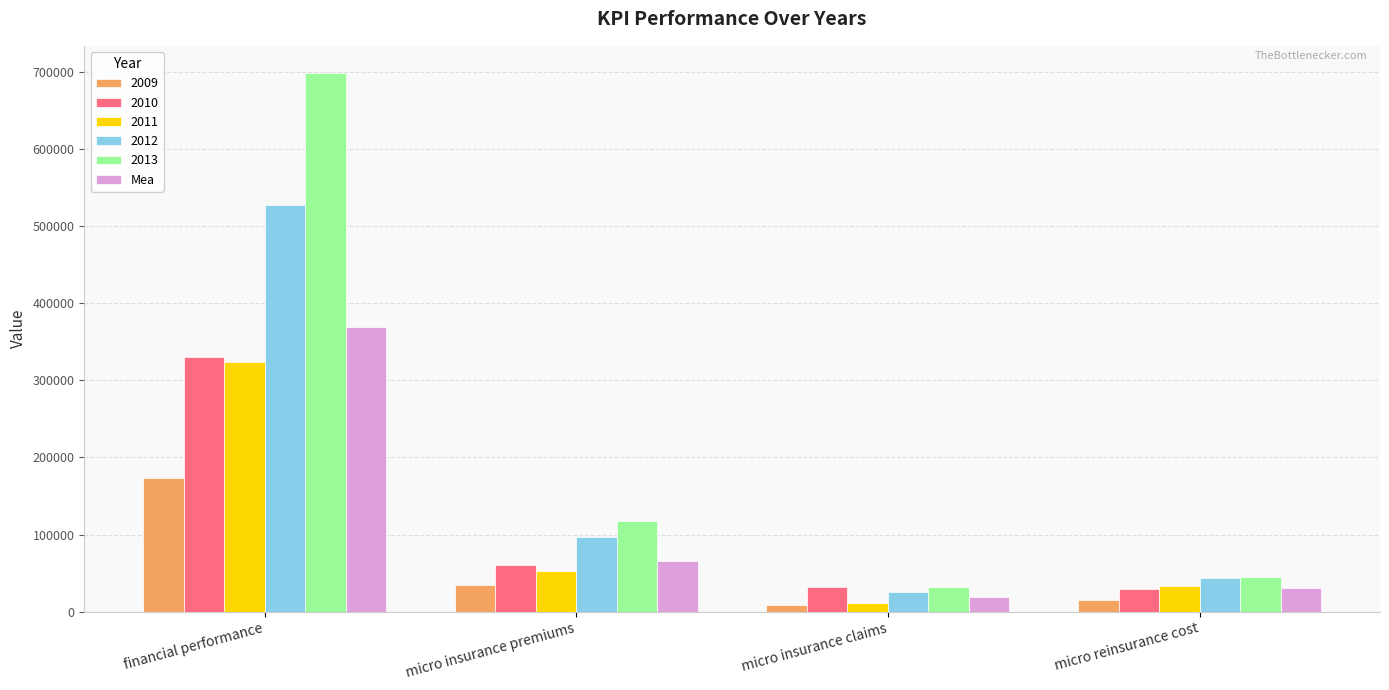

The 2011 series shows 582545.2 at financial performance. True or false?

False